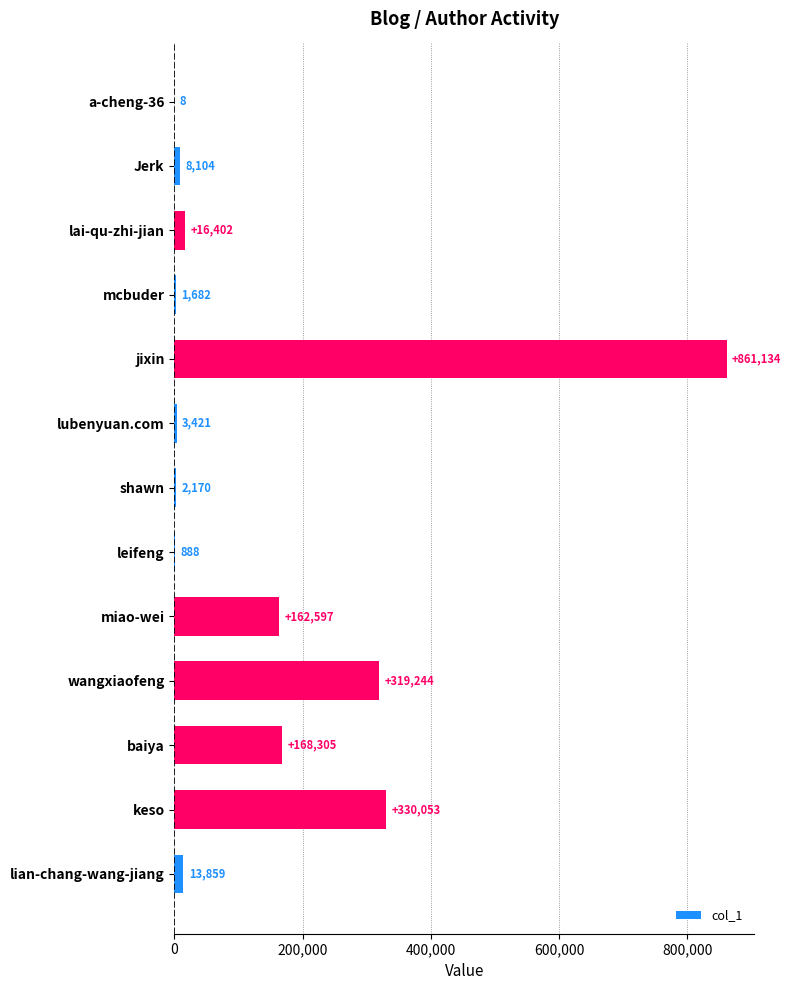

Which category has the highest value across all series?

jixin